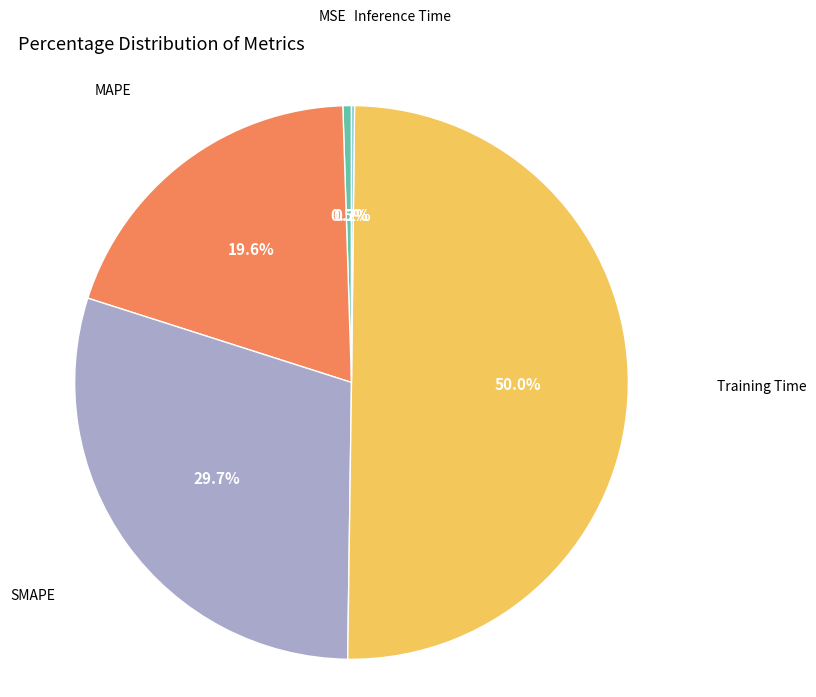

Which has a higher value, Training Time or SMAPE?

Training Time